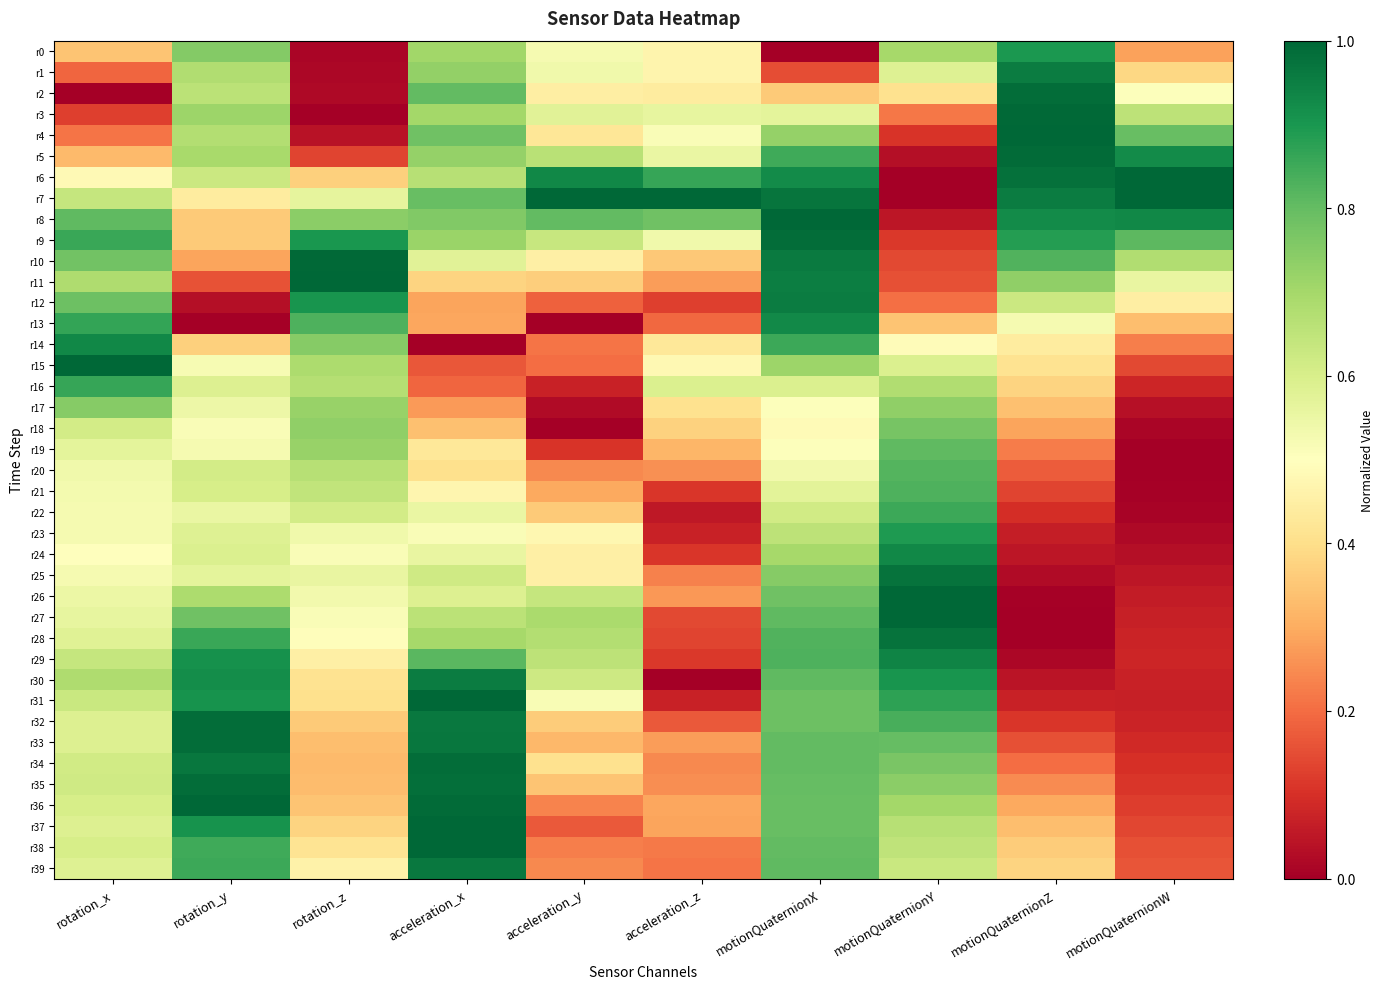

How many distinct data groups are displayed?

40